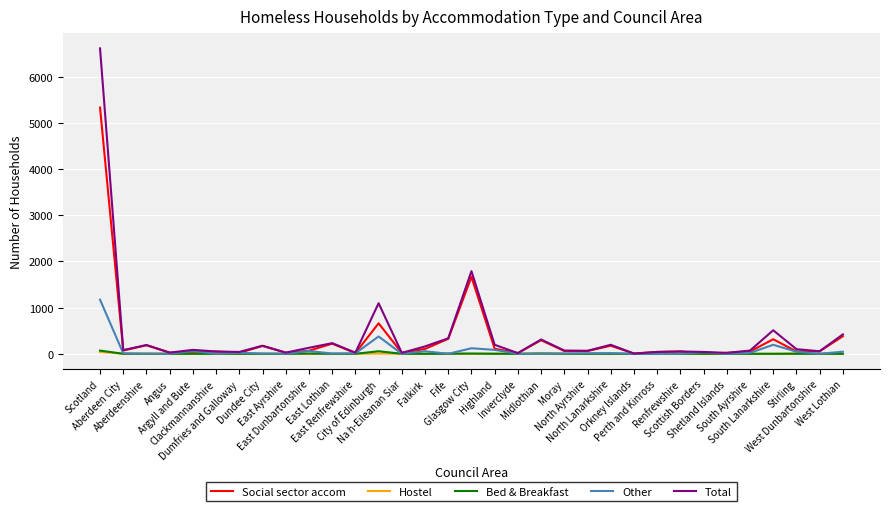

What is the maximum value shown in the chart?

6615